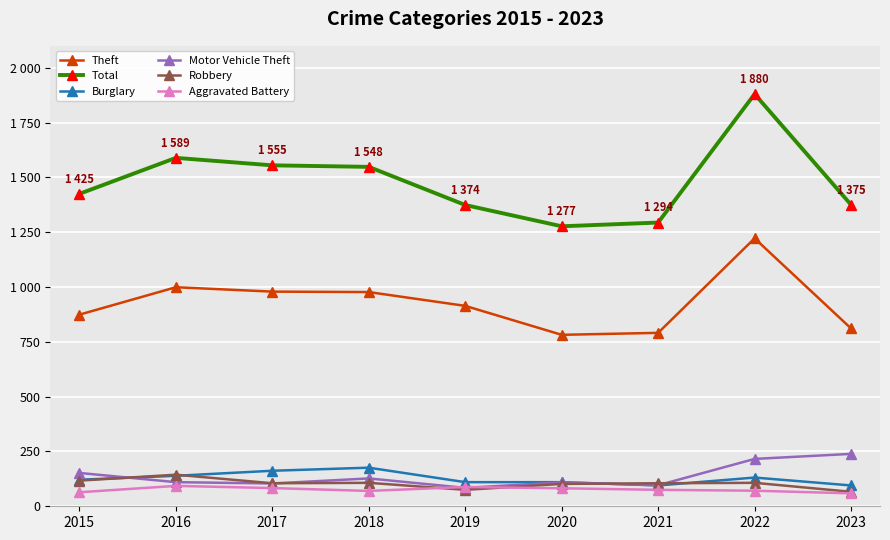

What are all the series names shown in the legend?

Theft, Total, Burglary, Motor Vehicle Theft, Robbery, Aggravated Battery